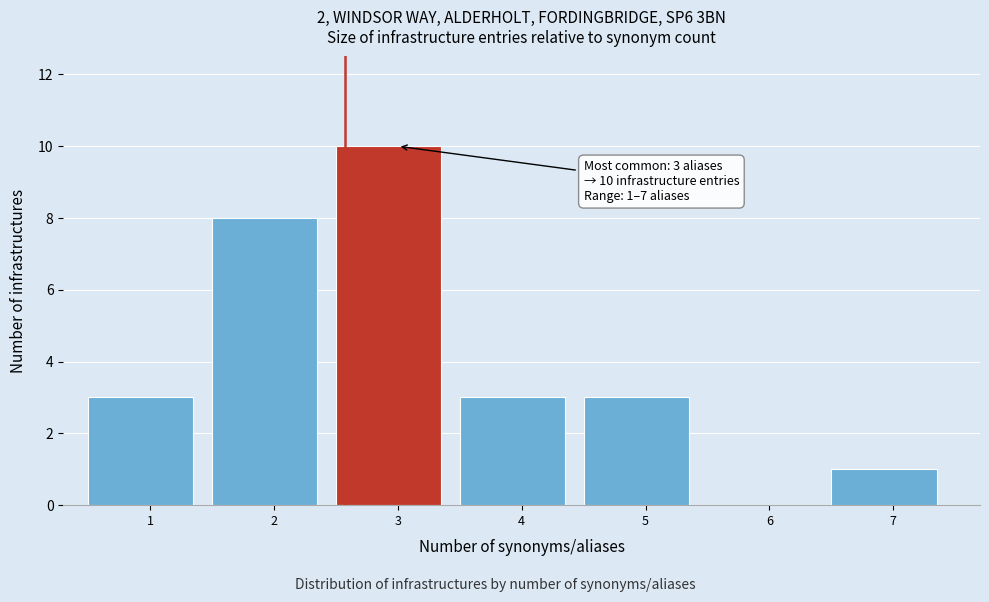

Reading left to right, what are all the values shown in this chart?

1=3	2=8	3=10	4=3	5=3	6=0	7=1